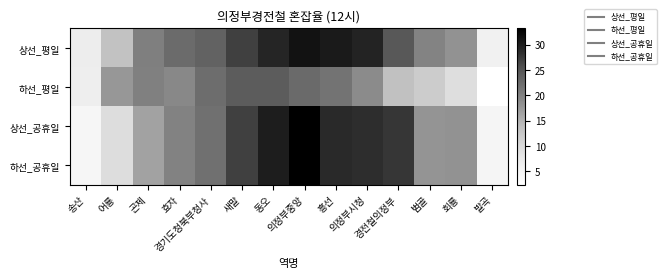

At how many categories does at least one series exceed 31?

1